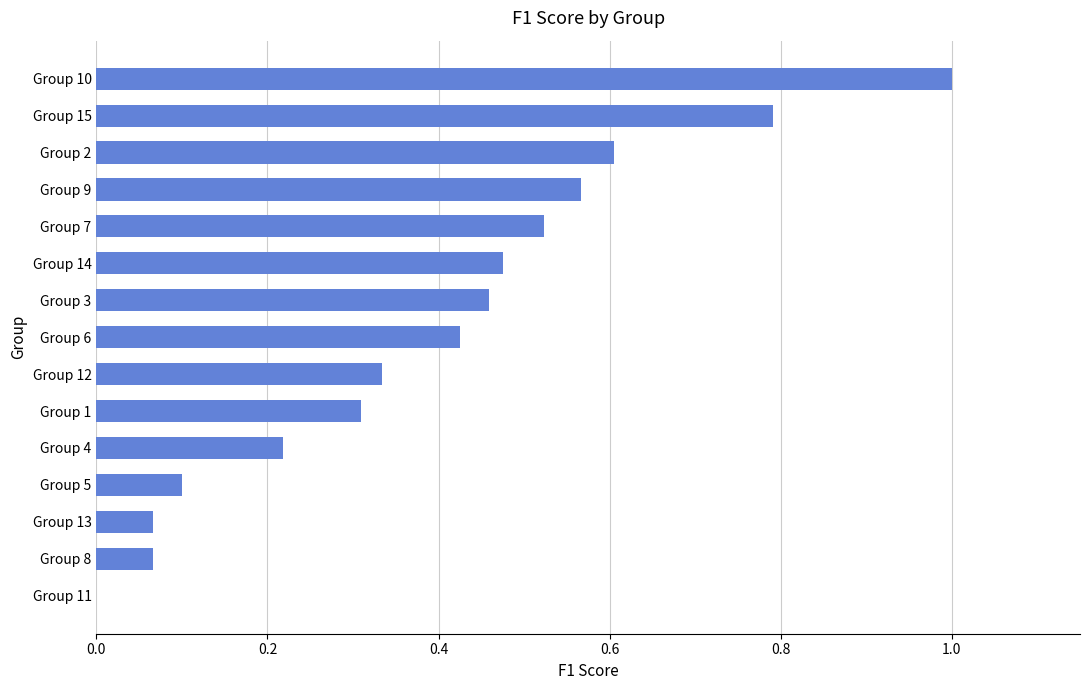

Does the chart contain stacked bars?

No